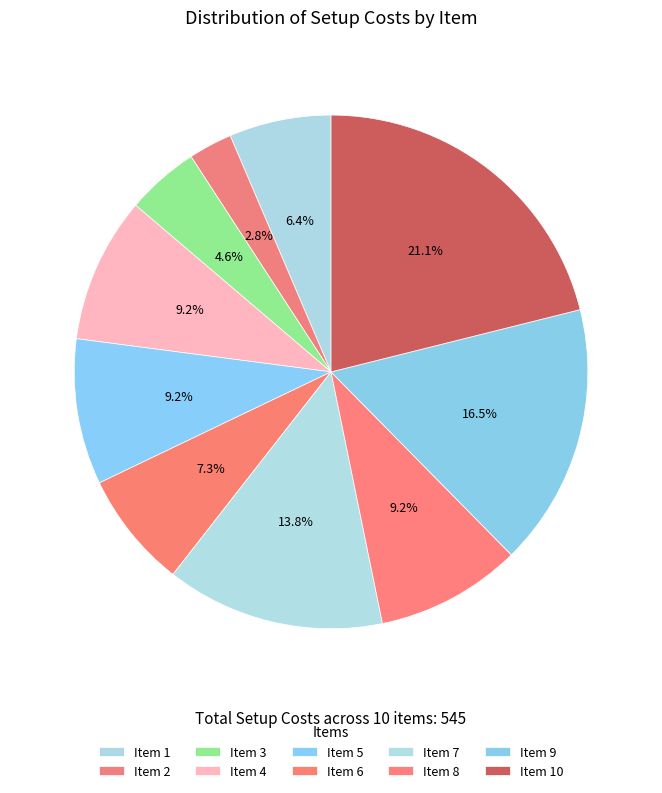

What is the largest slice in the pie chart?

10